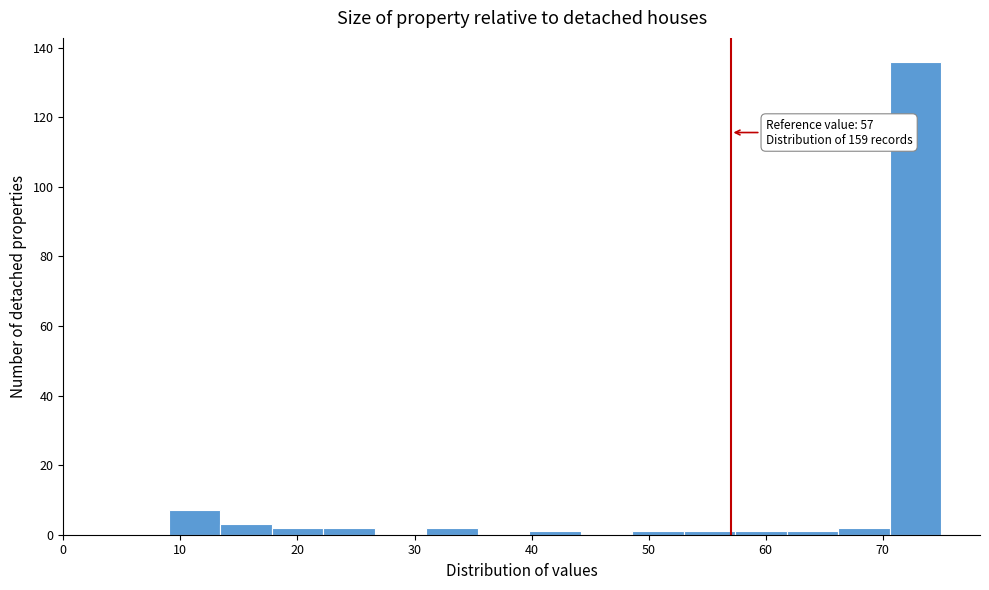

Over which range of the x-axis is the bar tallest?

70.6 to 75.0